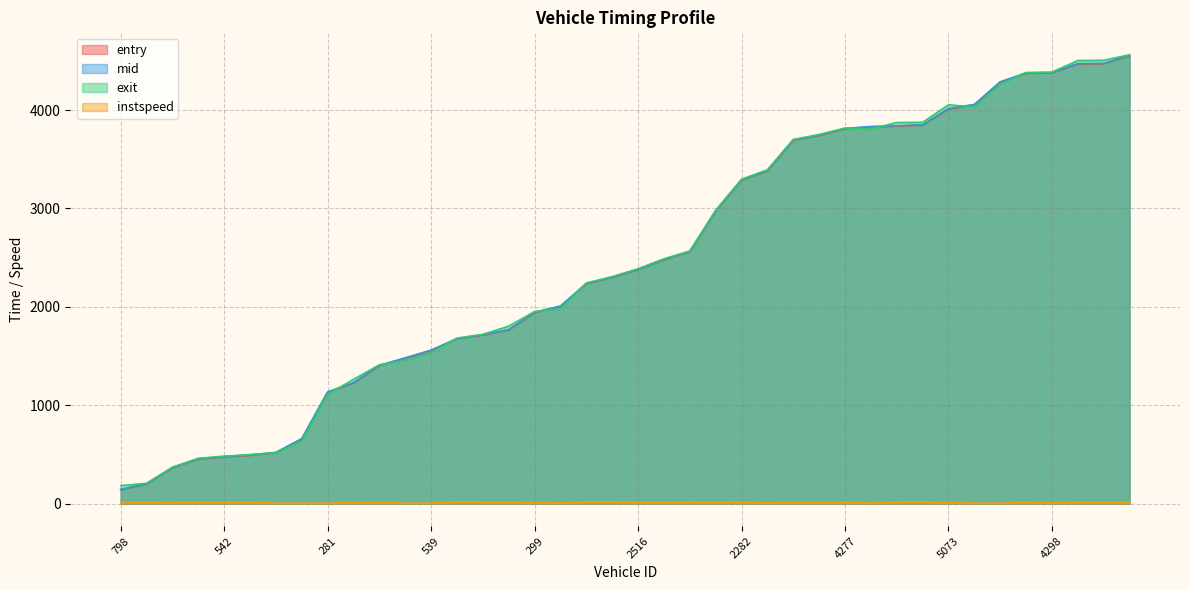

True or false: instspeed and exit cross at least once.

False